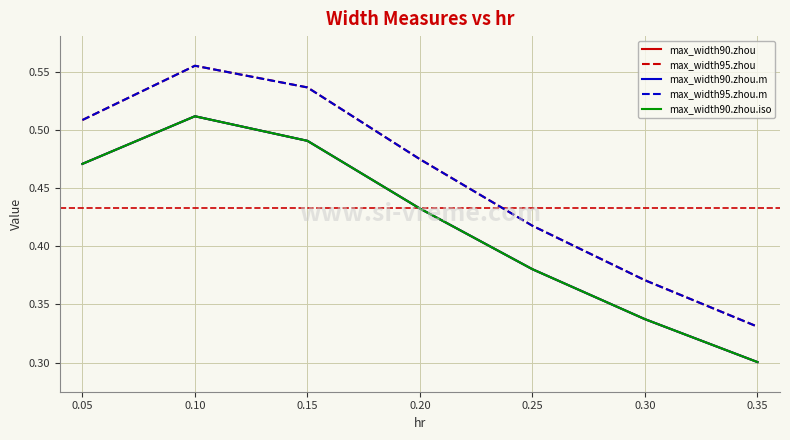

True or false: max_width90.zhou and max_width90.zhou.m cross at least once.

False